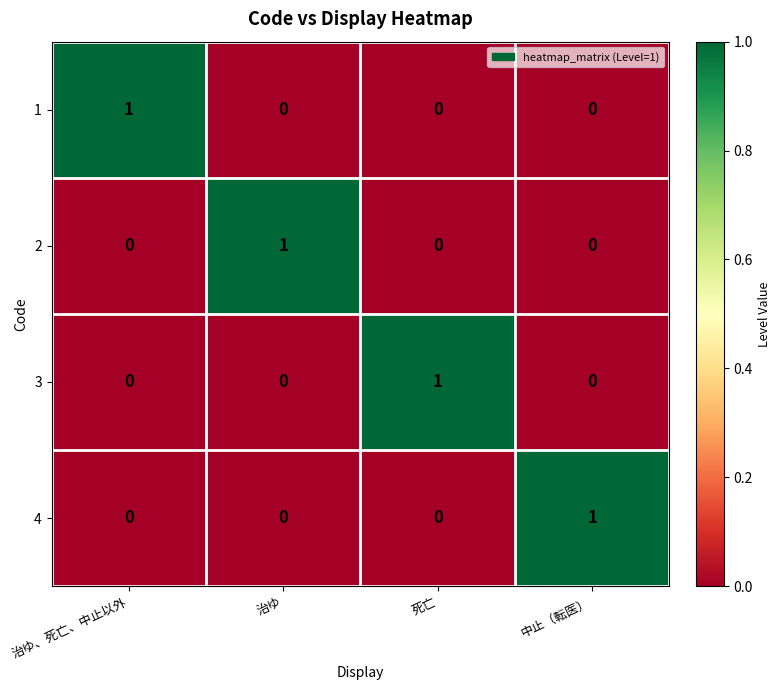

How many positive values does the 4 series have?

1